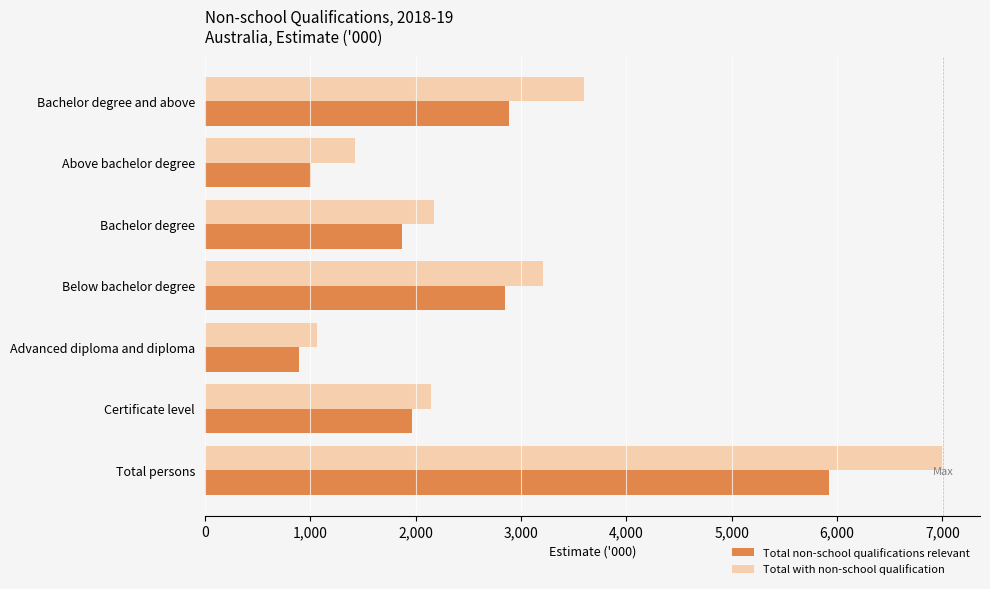

Which series has the largest range (max minus min)?

Total with non-school qualification